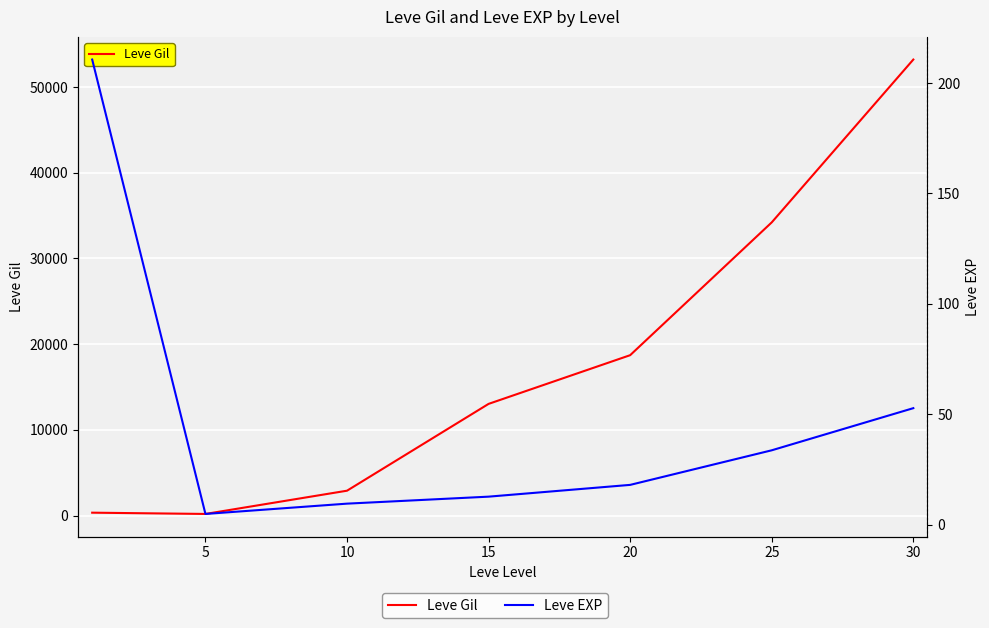

What is the difference between the maximum and minimum values in the Leve Gil series?

53000.8